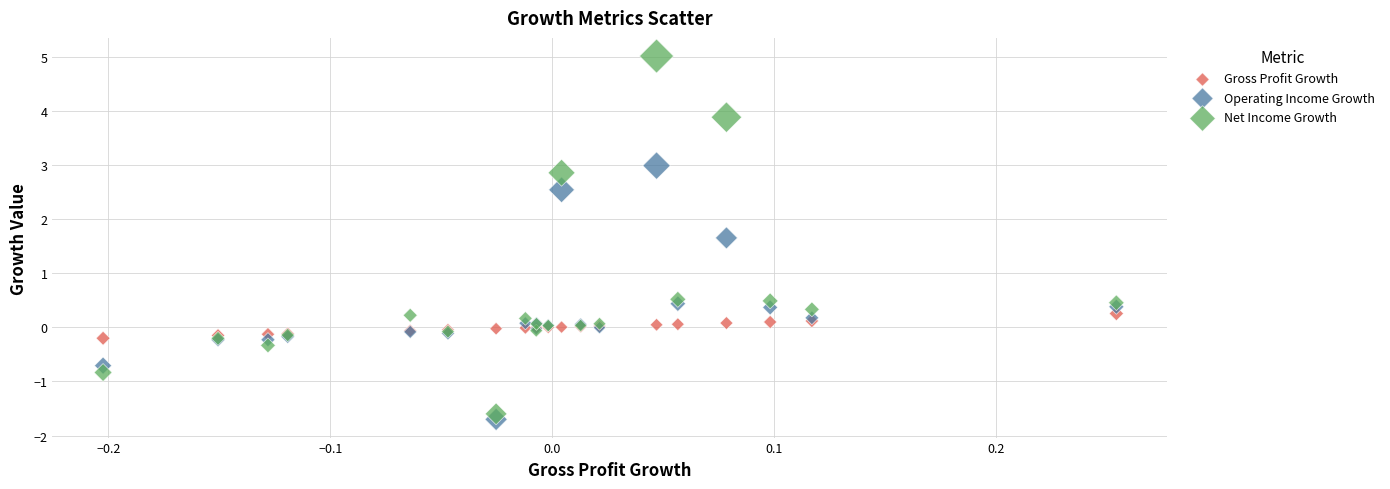

What is the X range (max minus min) for the scatter plot?

0.5